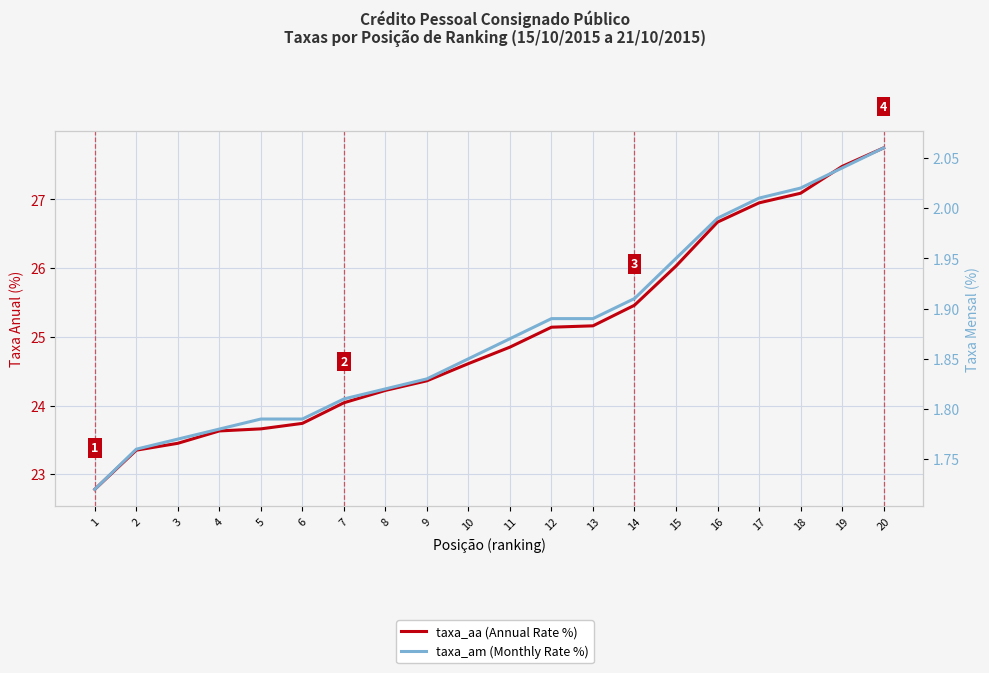

Which series changed the most between 11 and 16?

taxa_aa (Annual Rate %)